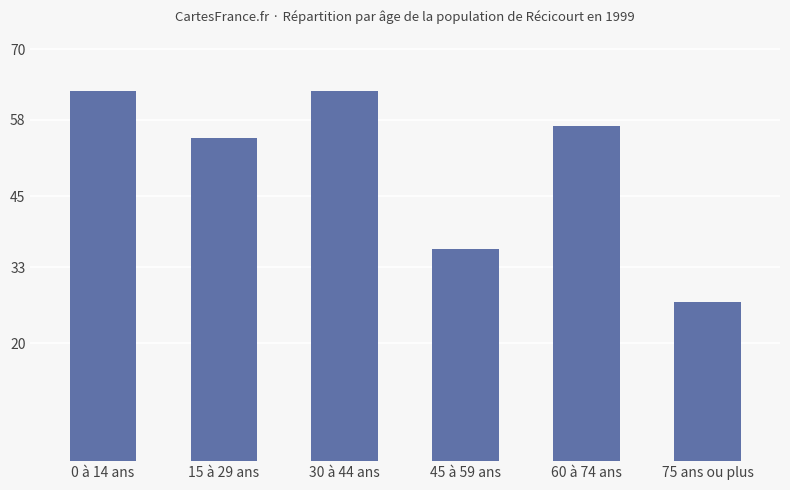

Count the number of categories in the chart.

6